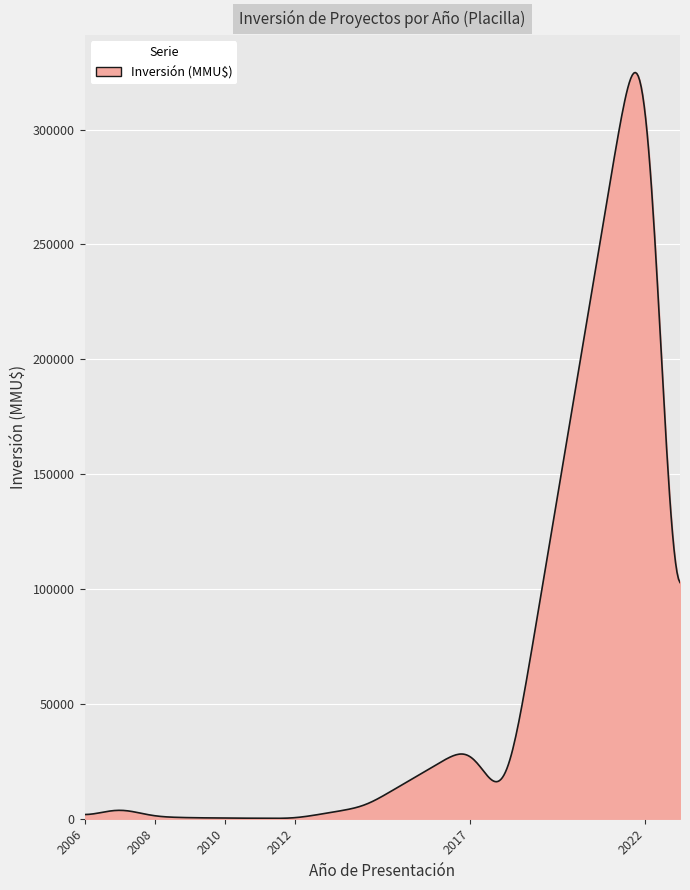

How many distinct data groups are displayed?

1